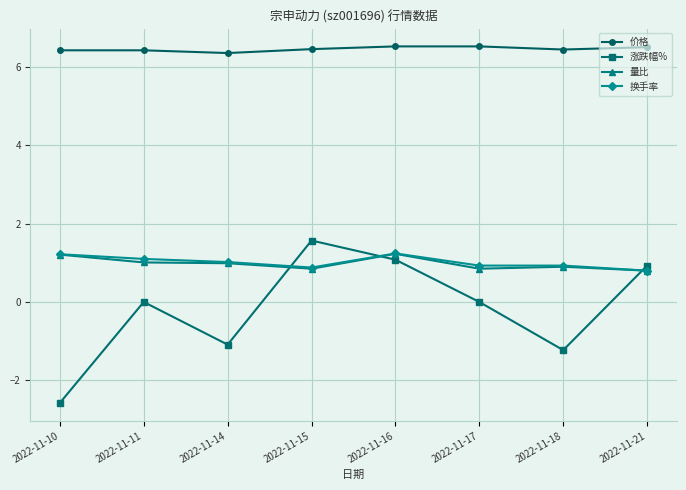

What is the minimum value for 换手率?

0.8